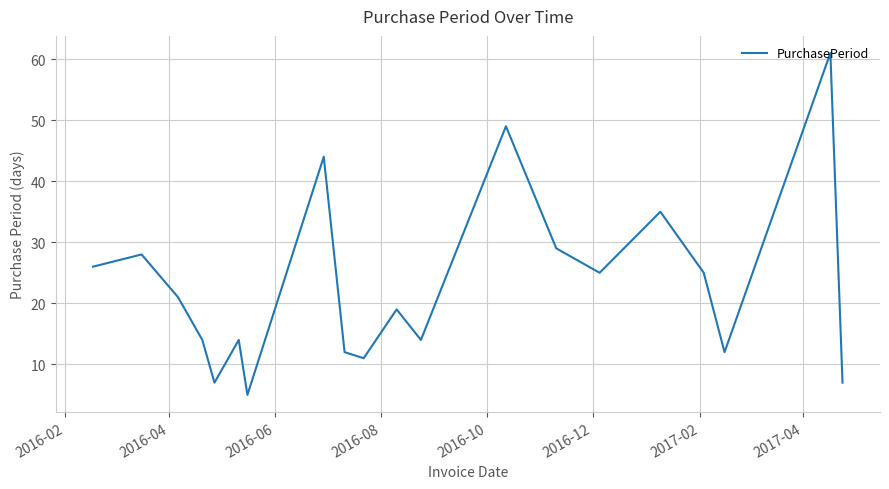

How many lines are shown in the chart?

1